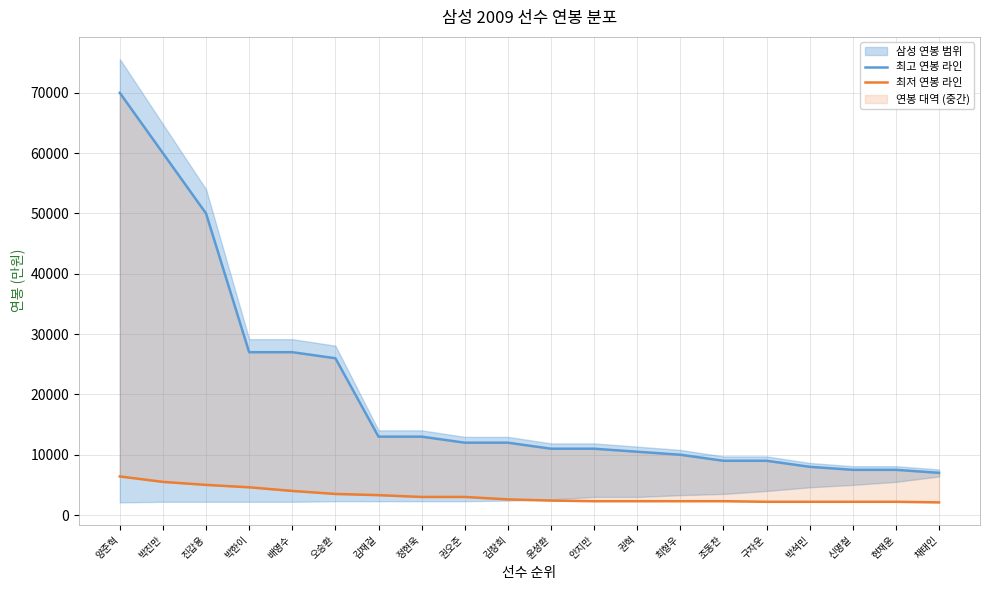

At which label does 최저 연봉 라인 reach its peak?

양준혁